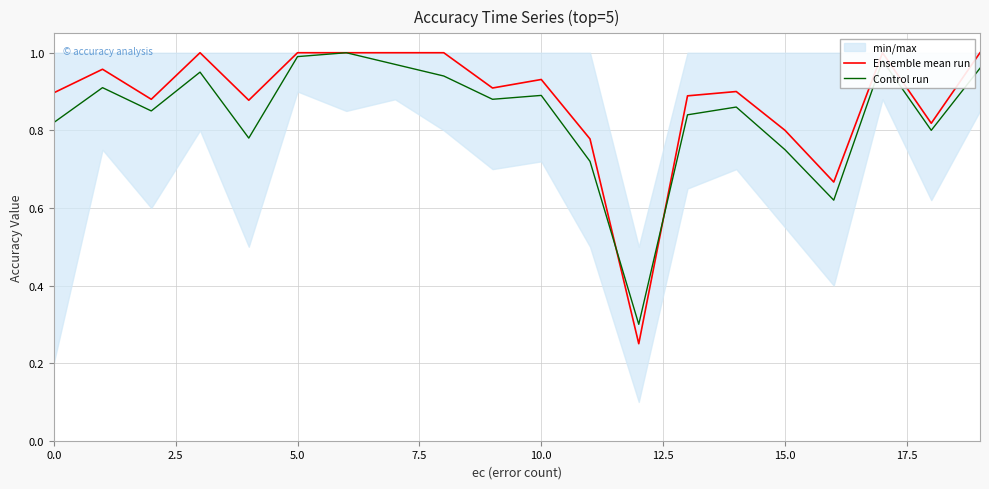

What is the minimum value for Control run?

0.3